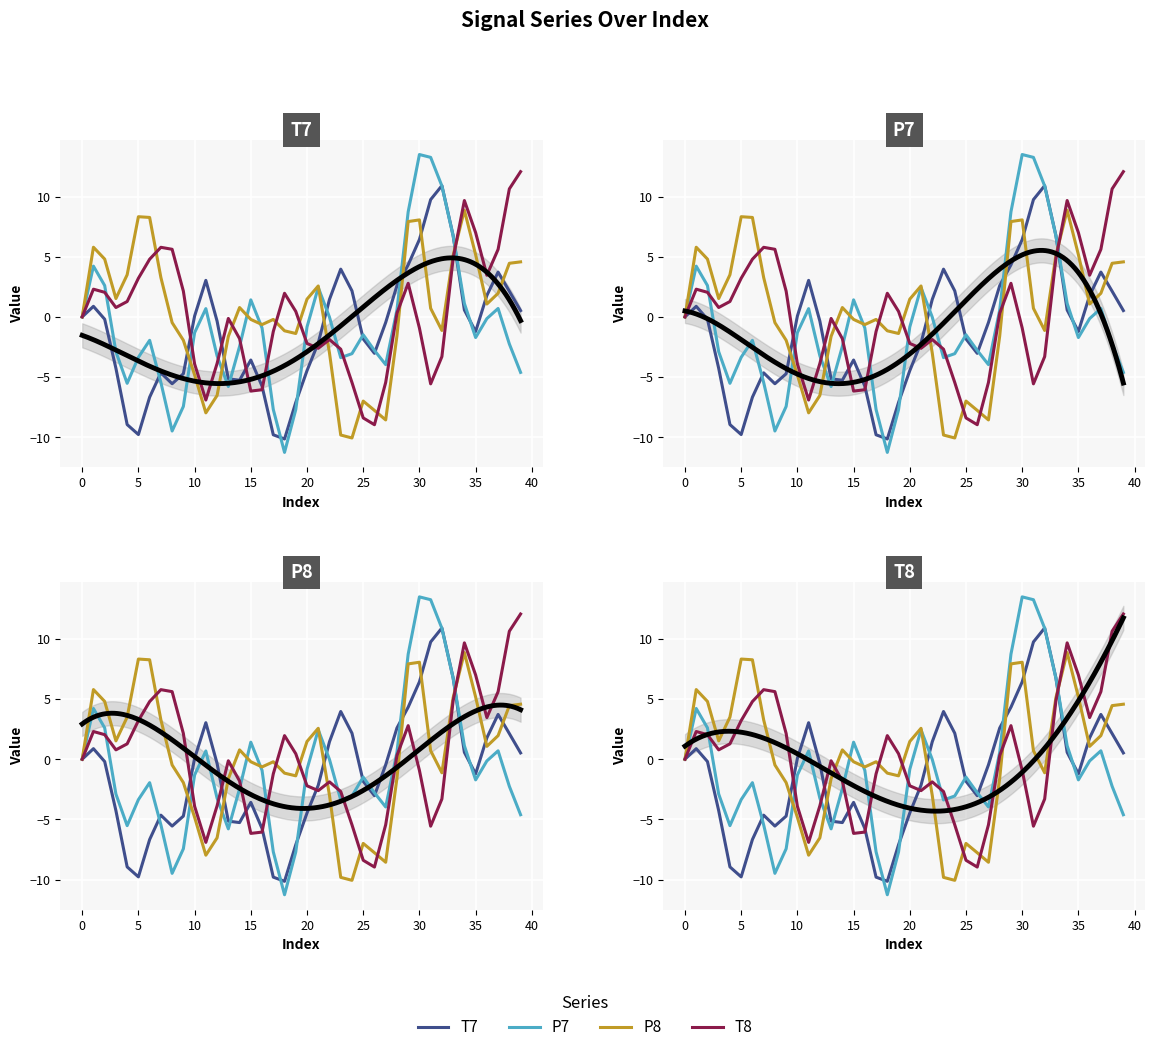

List the series in order of their peak value, lowest first.

P8, T7, T8, P7